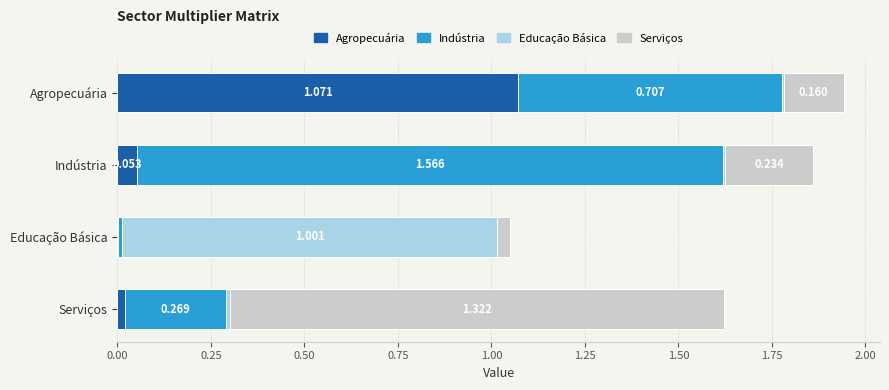

At which category is the sum across all series the highest?

Agropecuária